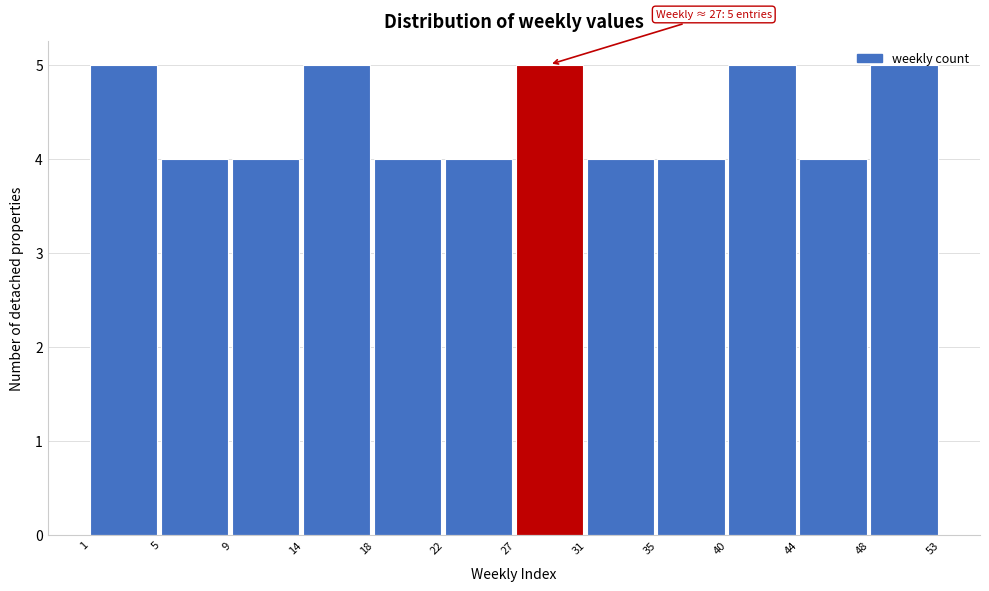

The chart shows a value of 2 at 22. True or false?

False